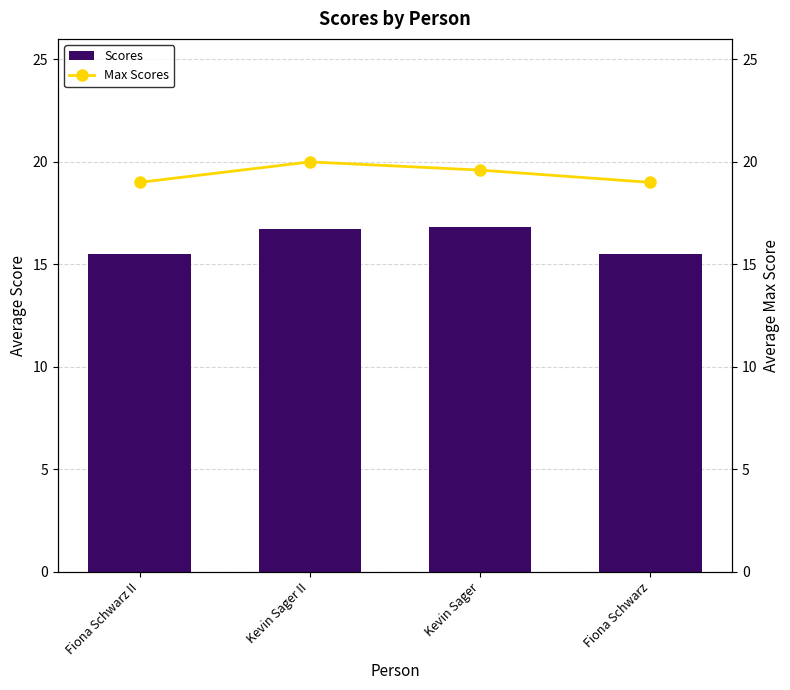

At which label does Scores reach its minimum?

Fiona Schwarz II